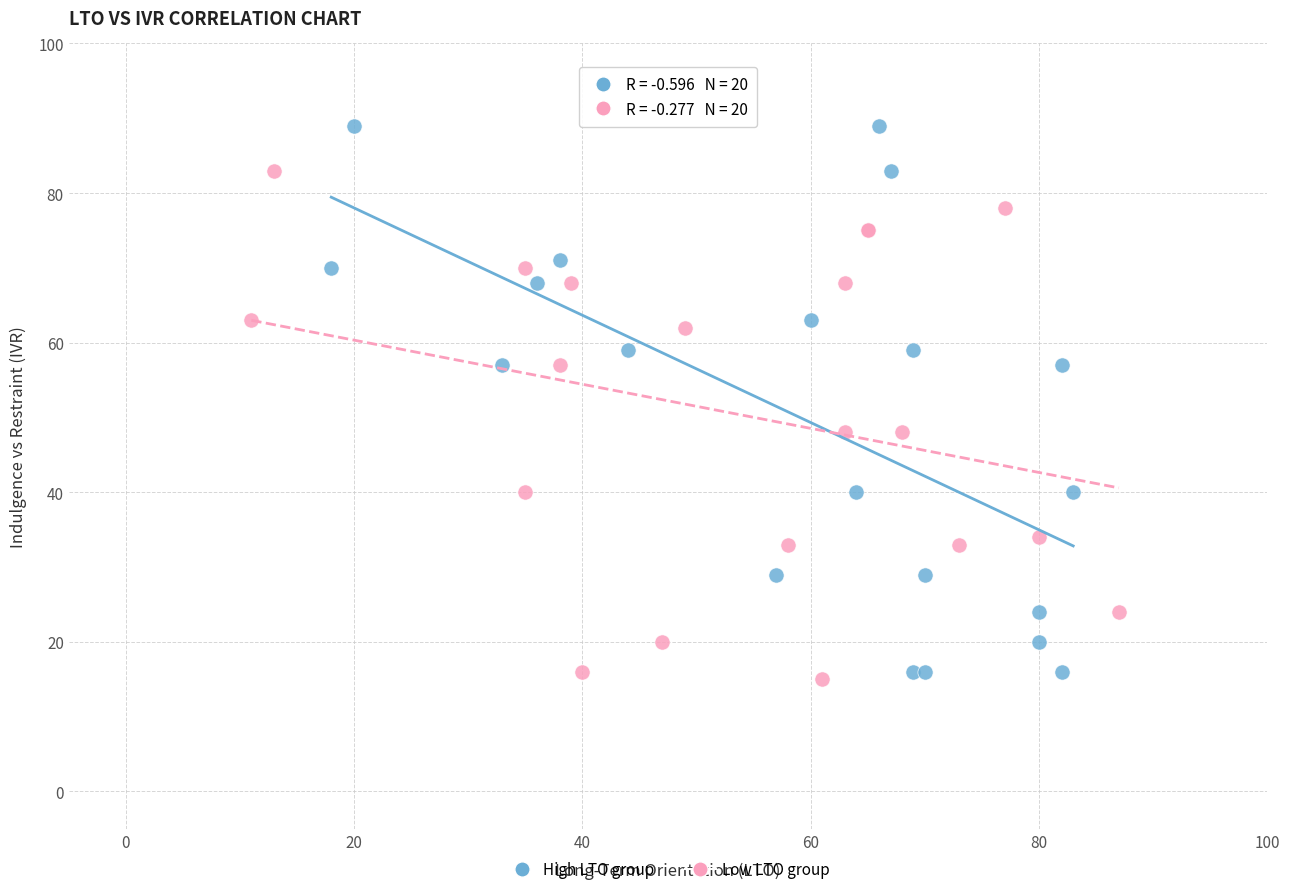

What are all the series names shown in the legend?

High LTO group, Low LTO group